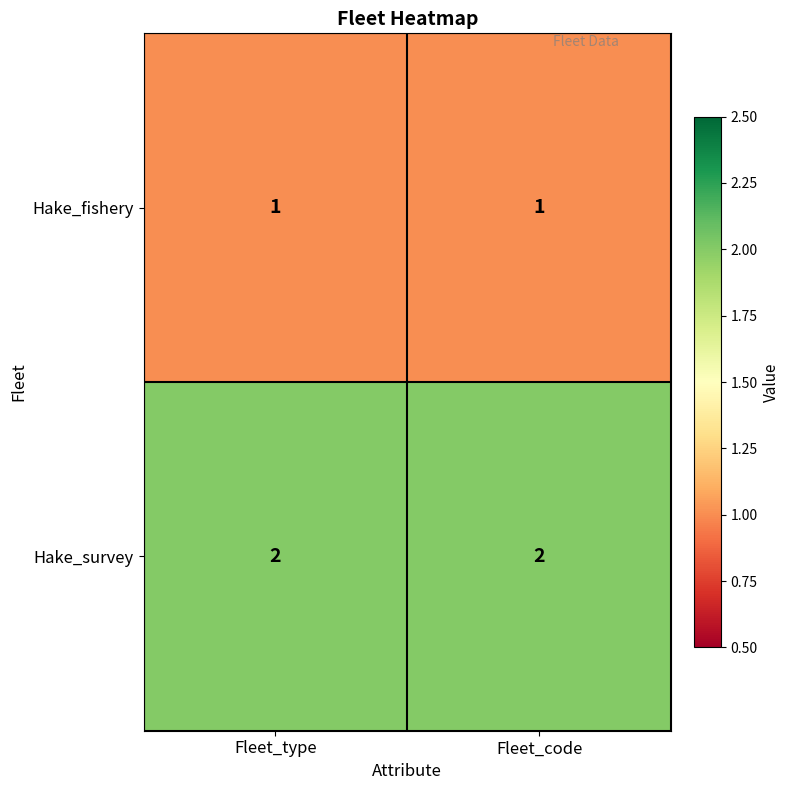

List the series in order of their overall mean, highest first.

Hake_survey, Hake_fishery